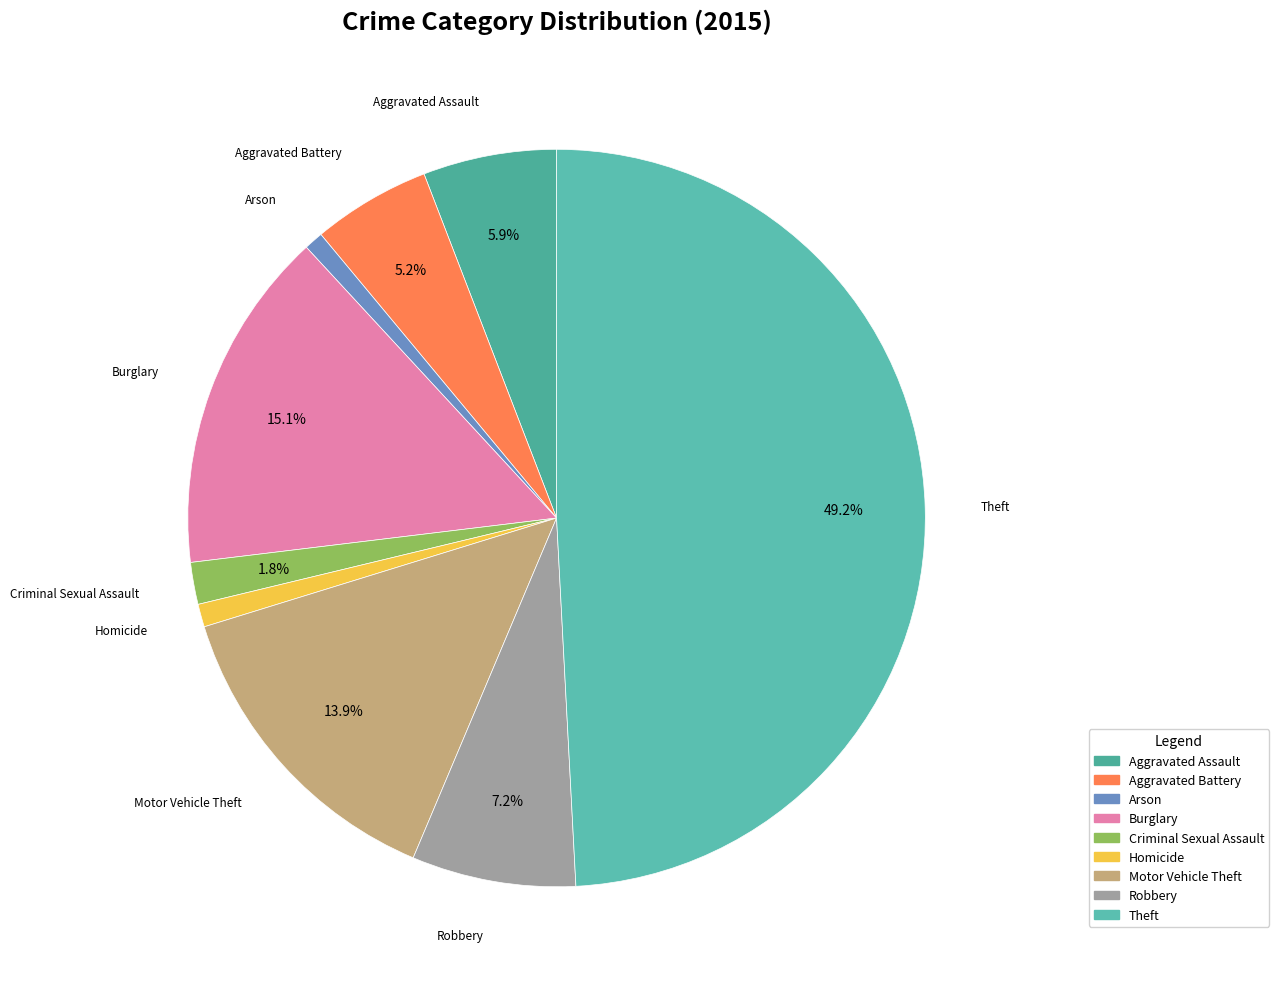

How many slices are in this pie chart?

9